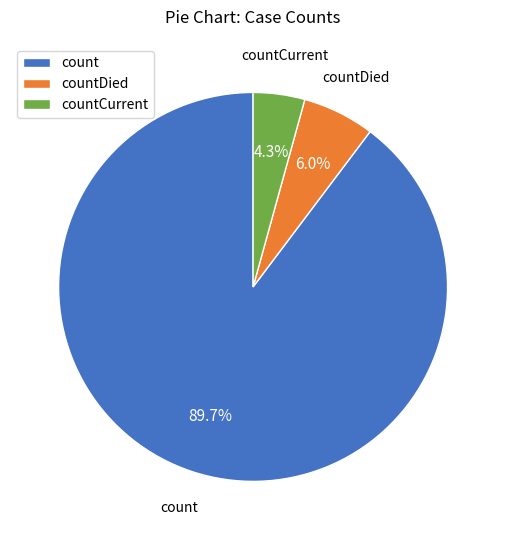

To the nearest percent, what is the average slice percentage?

33%